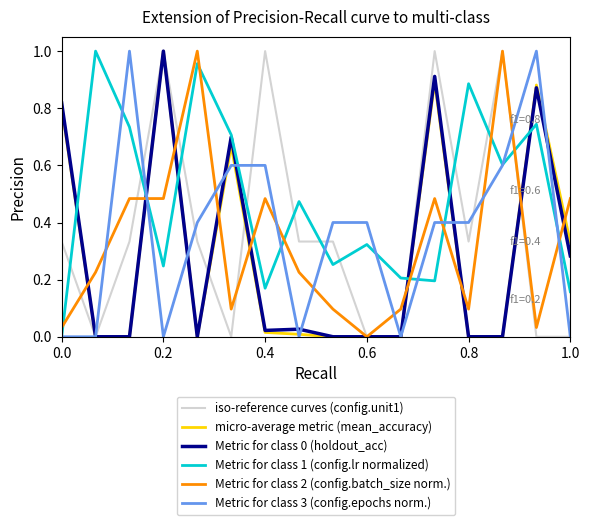

Which series has the largest total across all categories?

Metric for class 1 (config.lr normalized)